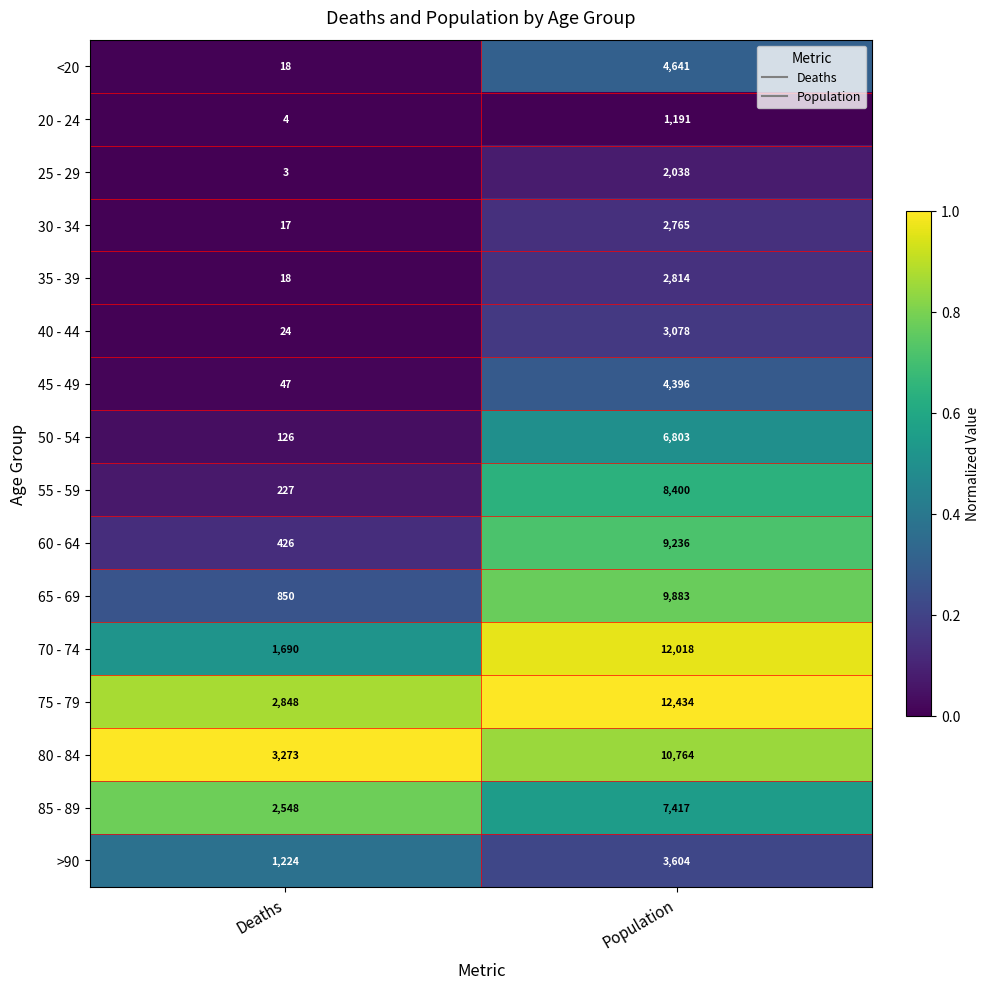

Where is 45 - 49 nearest to the value 2221?

Deaths